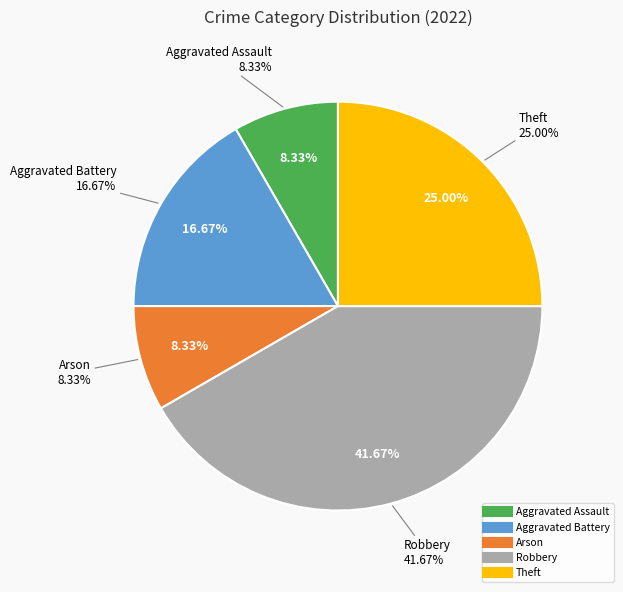

To the nearest percent, what is the difference between the largest and smallest slice percentages?

33%